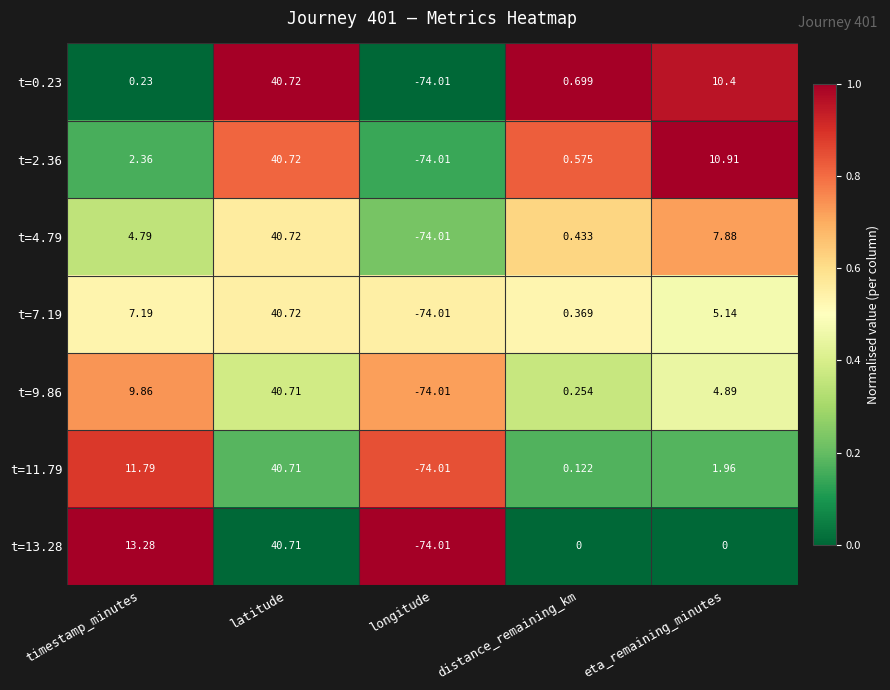

At which category does the chart reach its peak across all series?

latitude